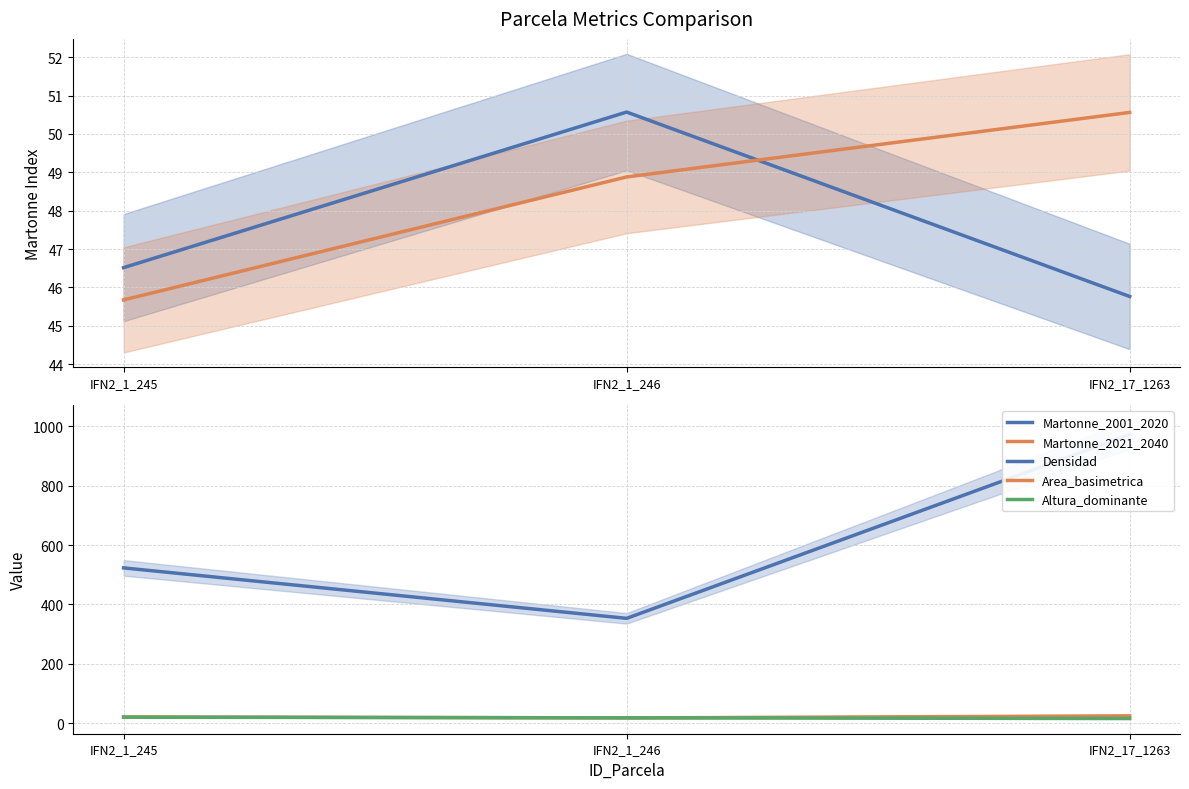

What is the value of the Altura_dominante point at the 2nd from the left?

18.6